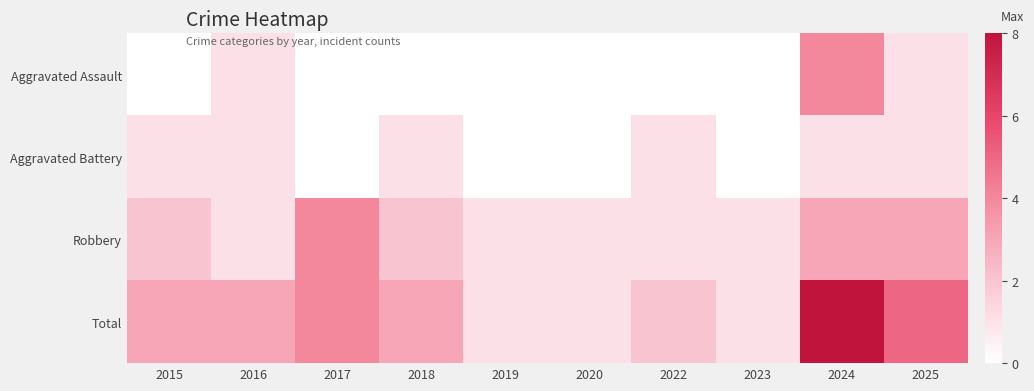

Reading right to left, what are all the values shown in this chart?

Aggravated Assault: 2025=1	2024=4	2023=0	2022=0	2020=0	2019=0	2018=0	2017=0	2016=1	2015=0
Aggravated Battery: 2025=1	2024=1	2023=0	2022=1	2020=0	2019=0	2018=1	2017=0	2016=1	2015=1
Robbery: 2025=3	2024=3	2023=1	2022=1	2020=1	2019=1	2018=2	2017=4	2016=1	2015=2
Total: 2025=5	2024=8	2023=1	2022=2	2020=1	2019=1	2018=3	2017=4	2016=3	2015=3